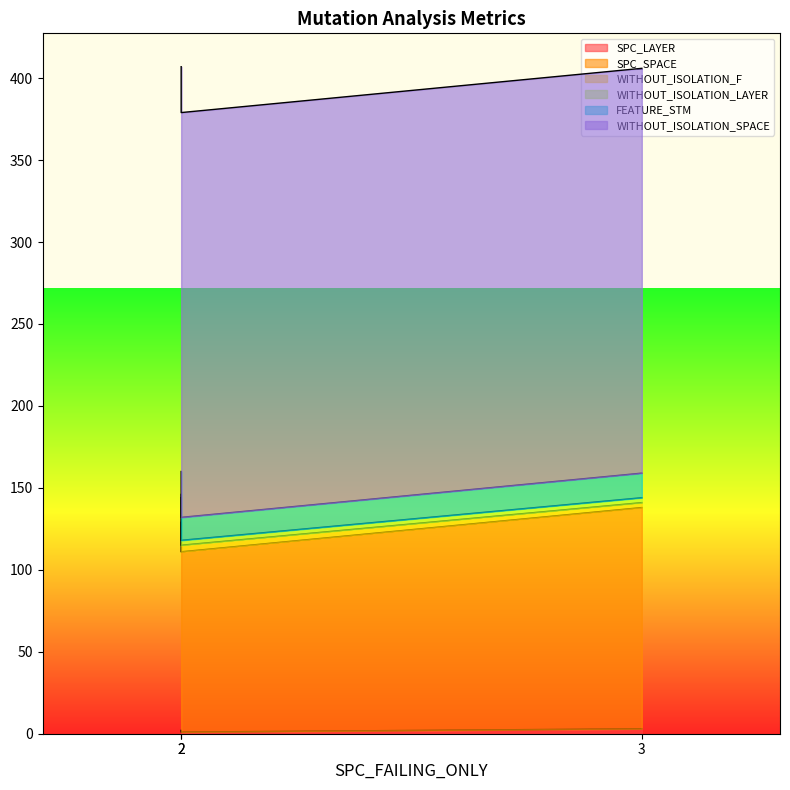

What are all the series names shown in the legend?

SPC_LAYER, SPC_SPACE, WITHOUT_ISOLATION_F, WITHOUT_ISOLATION_LAYER, FEATURE_STM, WITHOUT_ISOLATION_SPACE